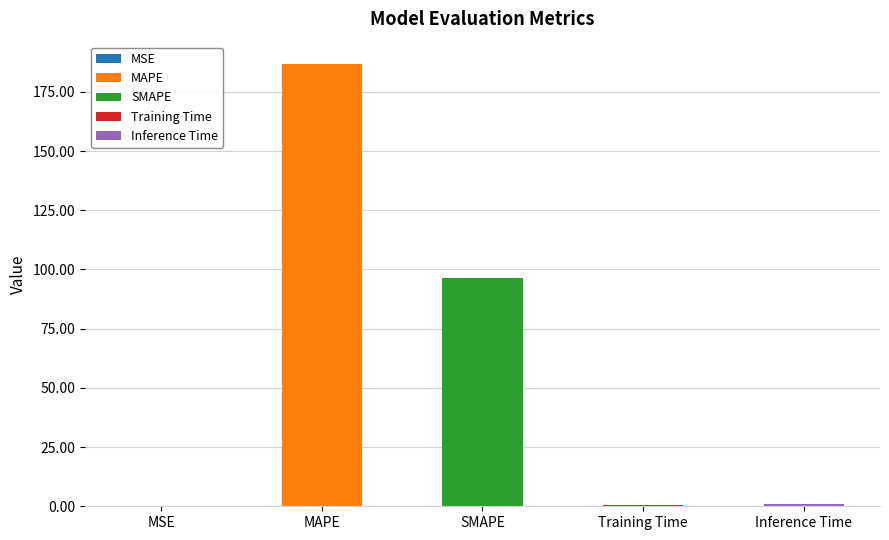

How many bars are there in total?

5